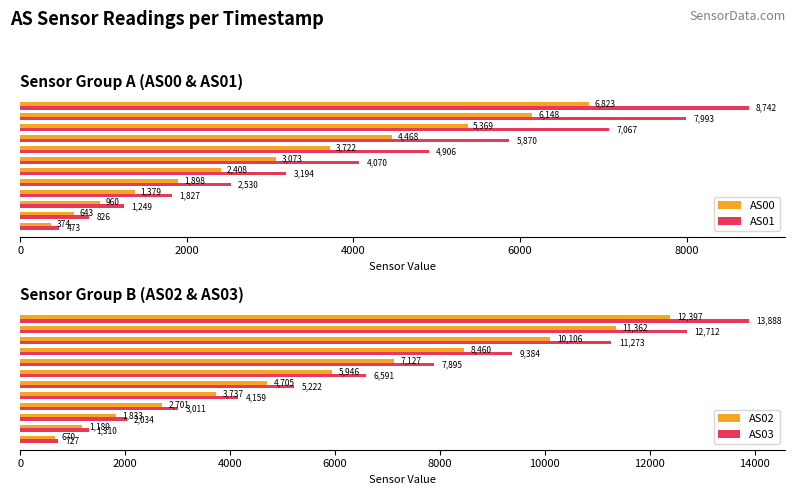

Reading left to right, what are all the values shown in this chart?

AS00: 374	643	960	1379	1898	2408	3073	3722	4468	5369	6148	6823
AS01: 473	826	1249	1827	2530	3194	4070	4906	5870	7067	7993	8742
AS02: 670	1189	1833	2701	3737	4705	5946	7127	8460	10106	11362	12397
AS03: 727	1310	2034	3011	4159	5222	6591	7895	9384	11273	12712	13888